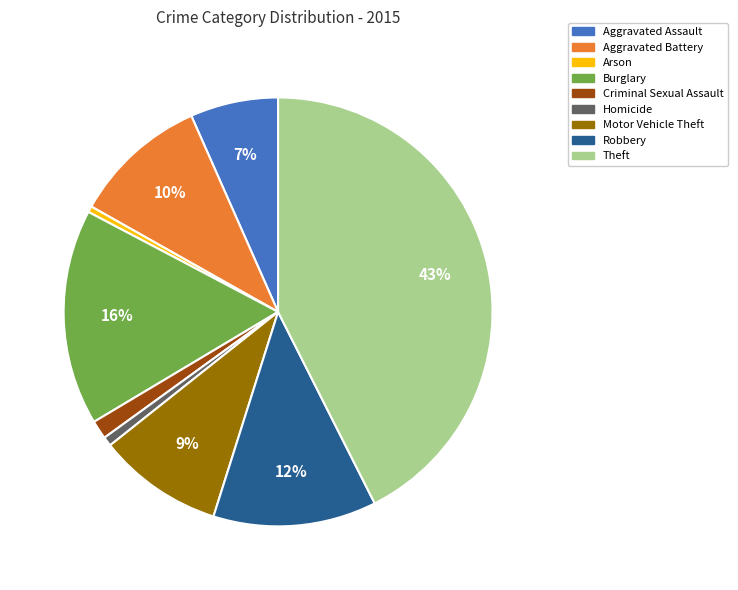

What is the largest slice in the pie chart?

Theft